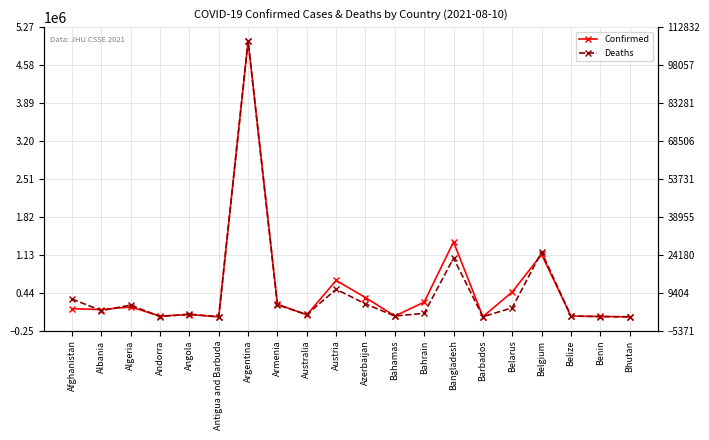

Is it true that Deaths equals 36826 at Belgium?

False